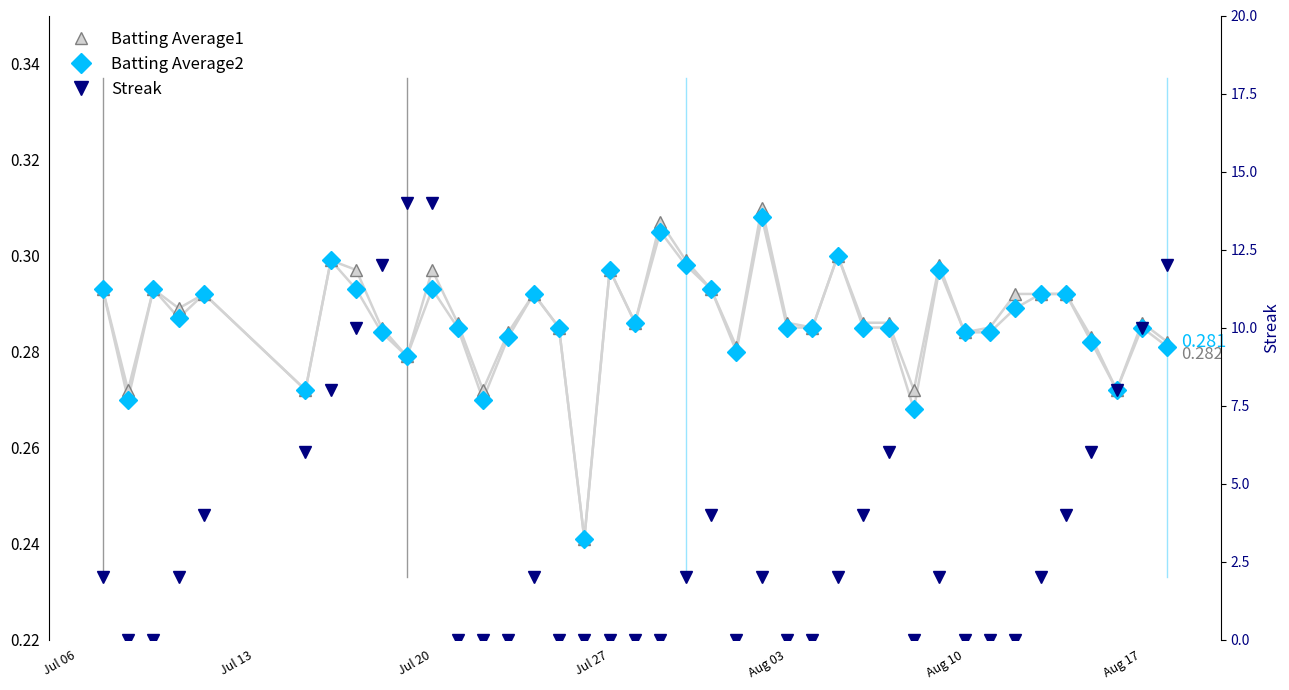

What is the lowest value of the Batting Average2 series?

0.2